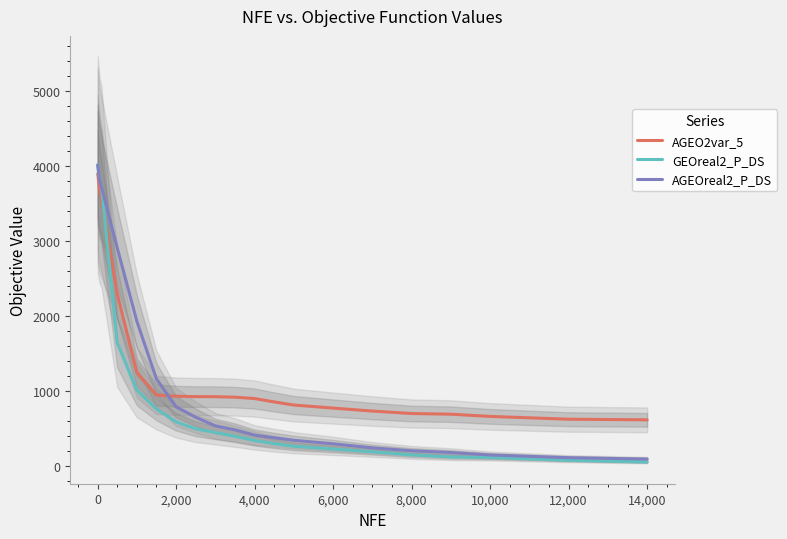

How many values in the GEOreal2_P_DS series exceed 392?

10